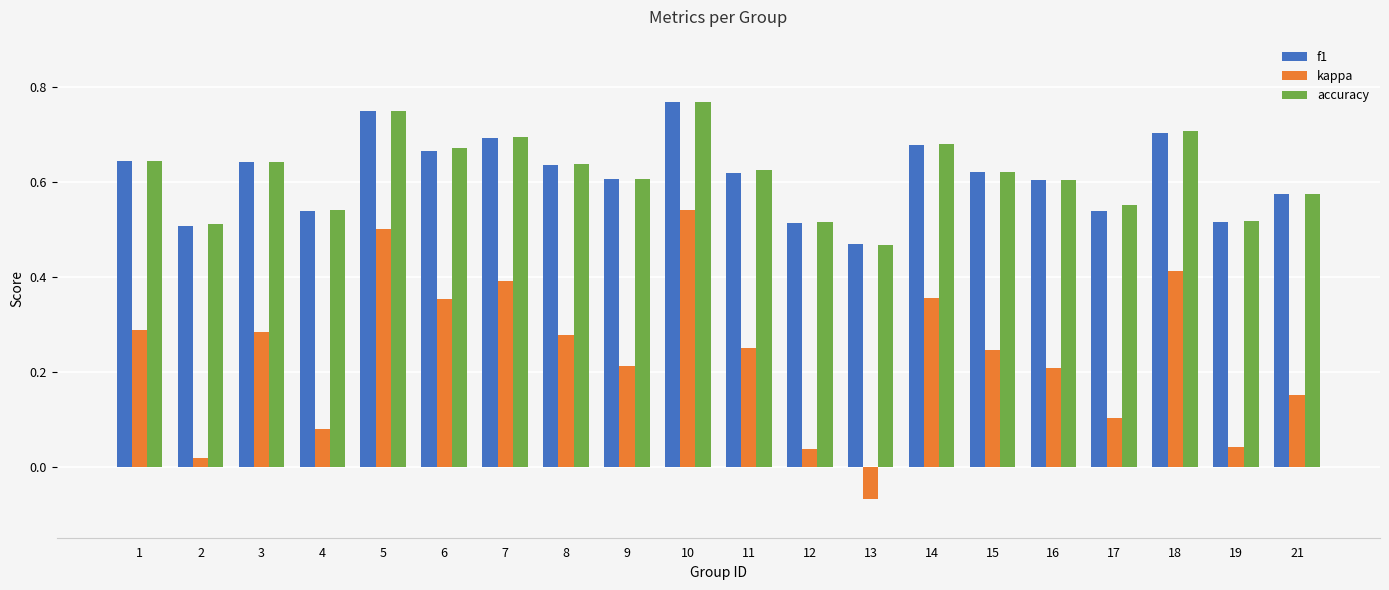

How many bars are there in total?

60